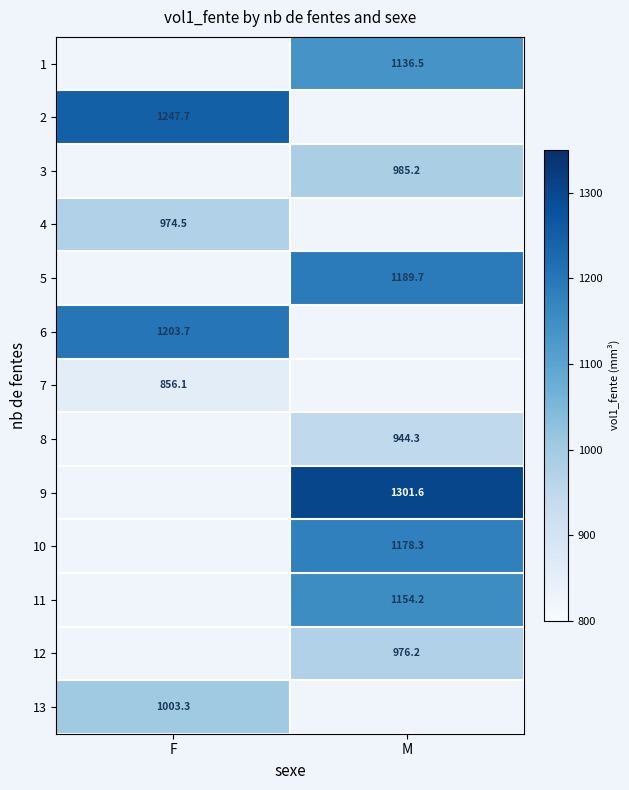

The value of 2 at F is 555.4. True or false?

False